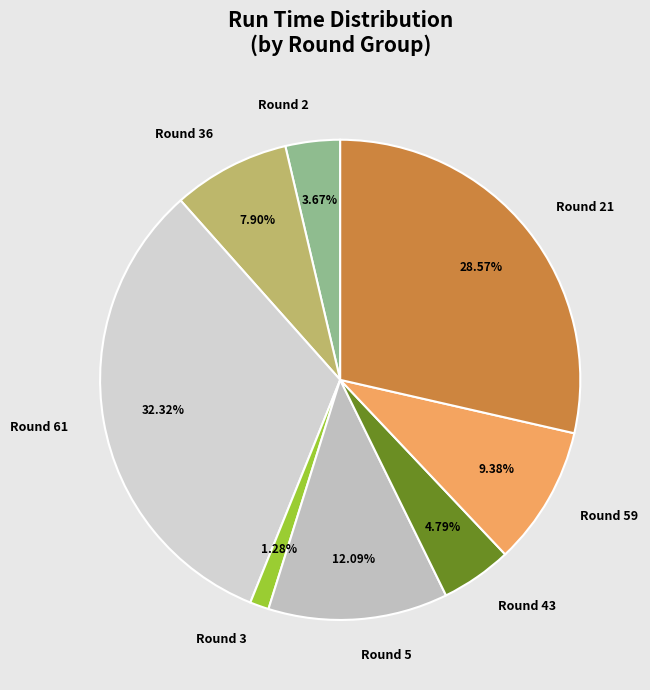

Which category has the biggest portion of the pie?

Round 61